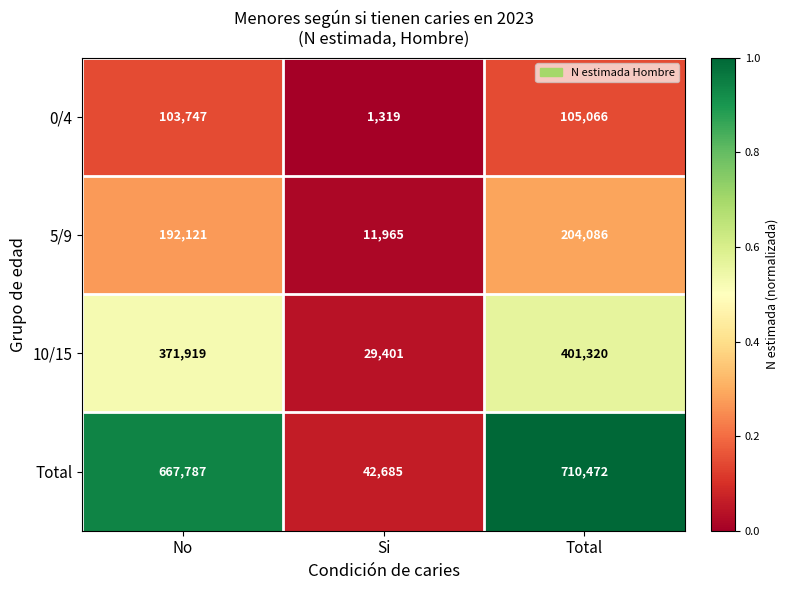

How many distinct data groups are displayed?

4